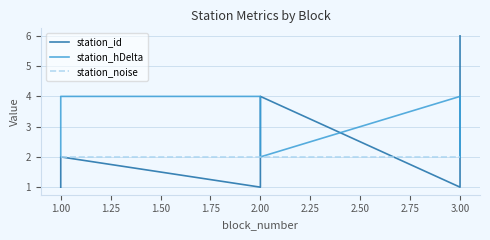

Is the value of station_hDelta at 2.00 greater than the value of station_id at 3.00?

Yes